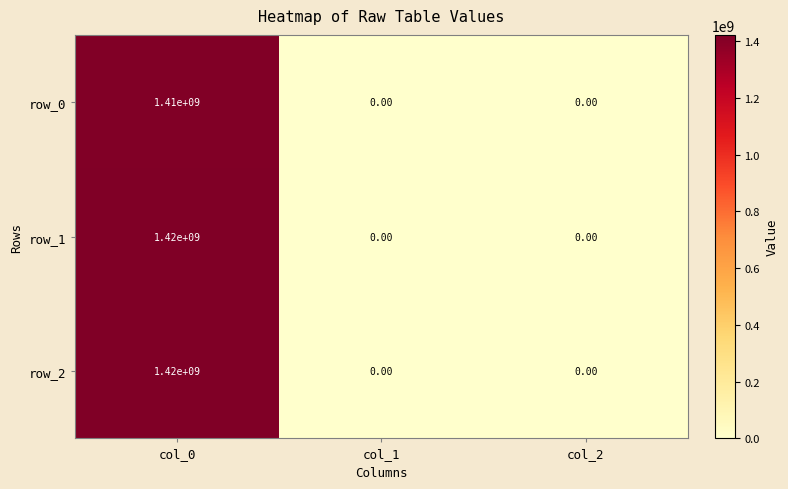

What is the difference between the maximum and minimum values in the row_1 series?

1420000000